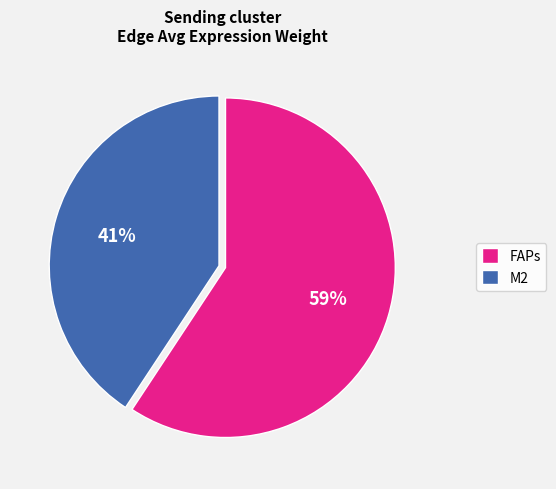

True or false: M2 accounts for 41% of the total.

True